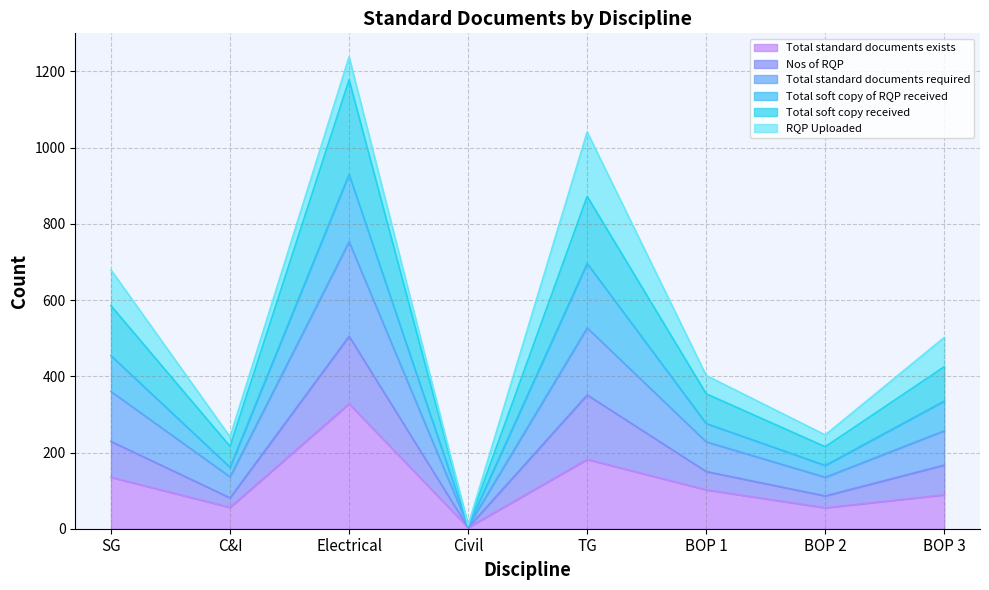

Which category has the lowest value in the Total soft copy received series?

Civil